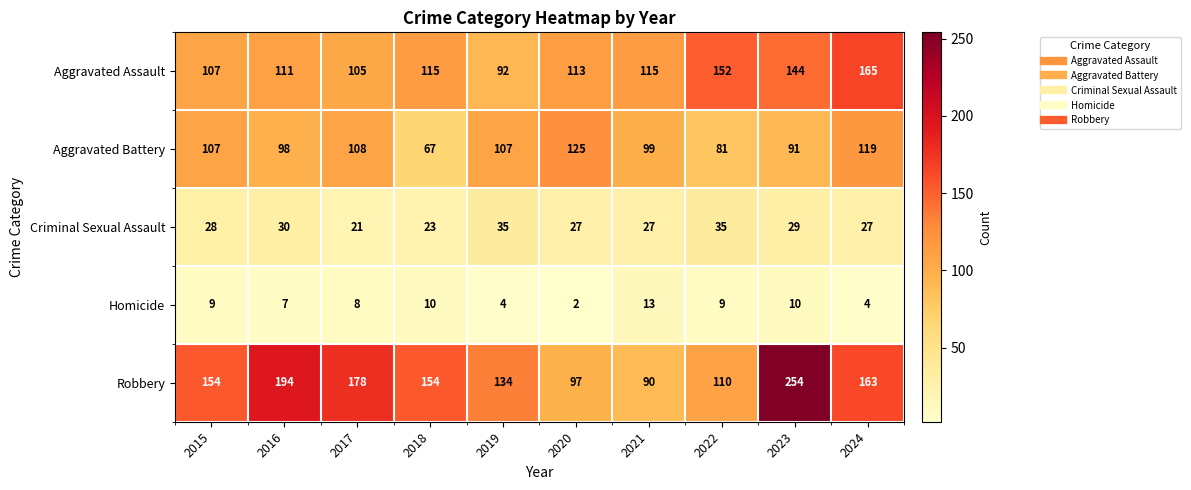

The value of Robbery at 2016 is 194. True or false?

True